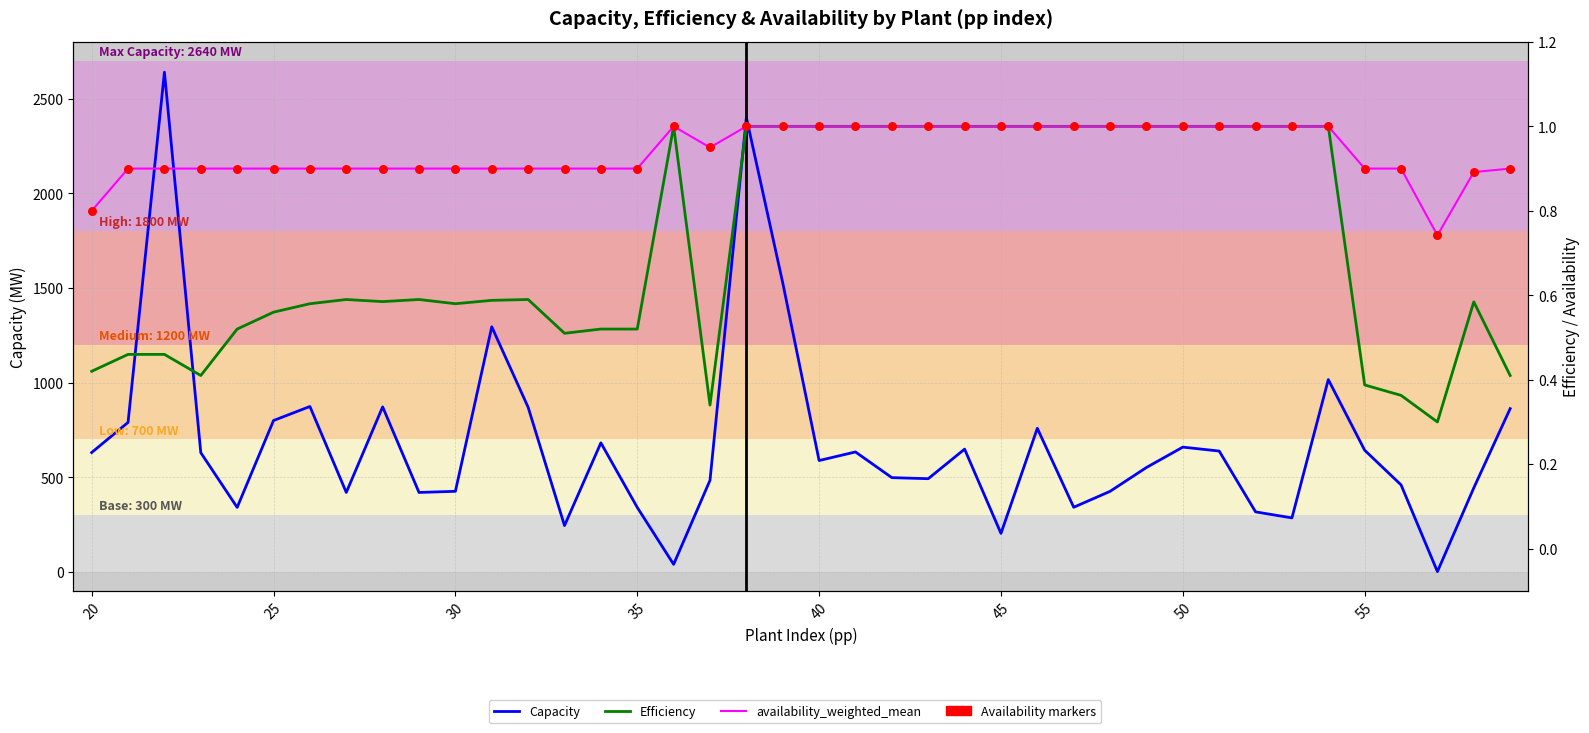

Which series has the largest total across all categories?

Capacity